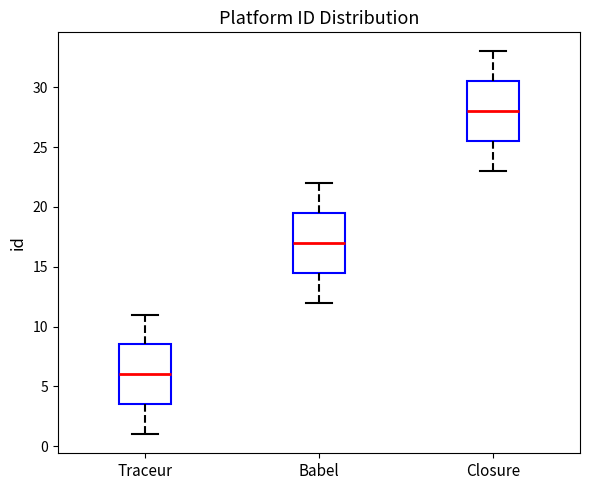

Which box's median line is the highest?

Closure